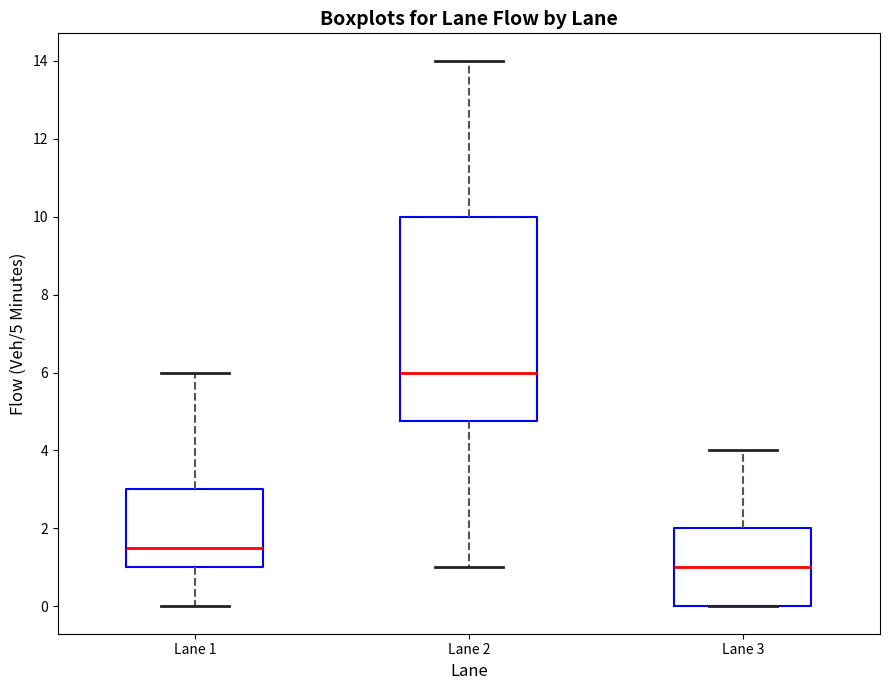

Which box's median line is the lowest?

Lane 3